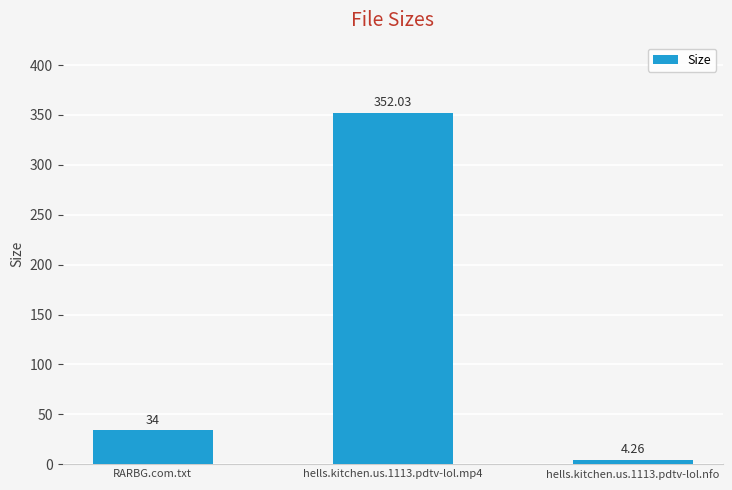

Rank the categories by value from lowest to highest.

hells.kitchen.us.1113.pdtv-lol.nfo, RARBG.com.txt, hells.kitchen.us.1113.pdtv-lol.mp4